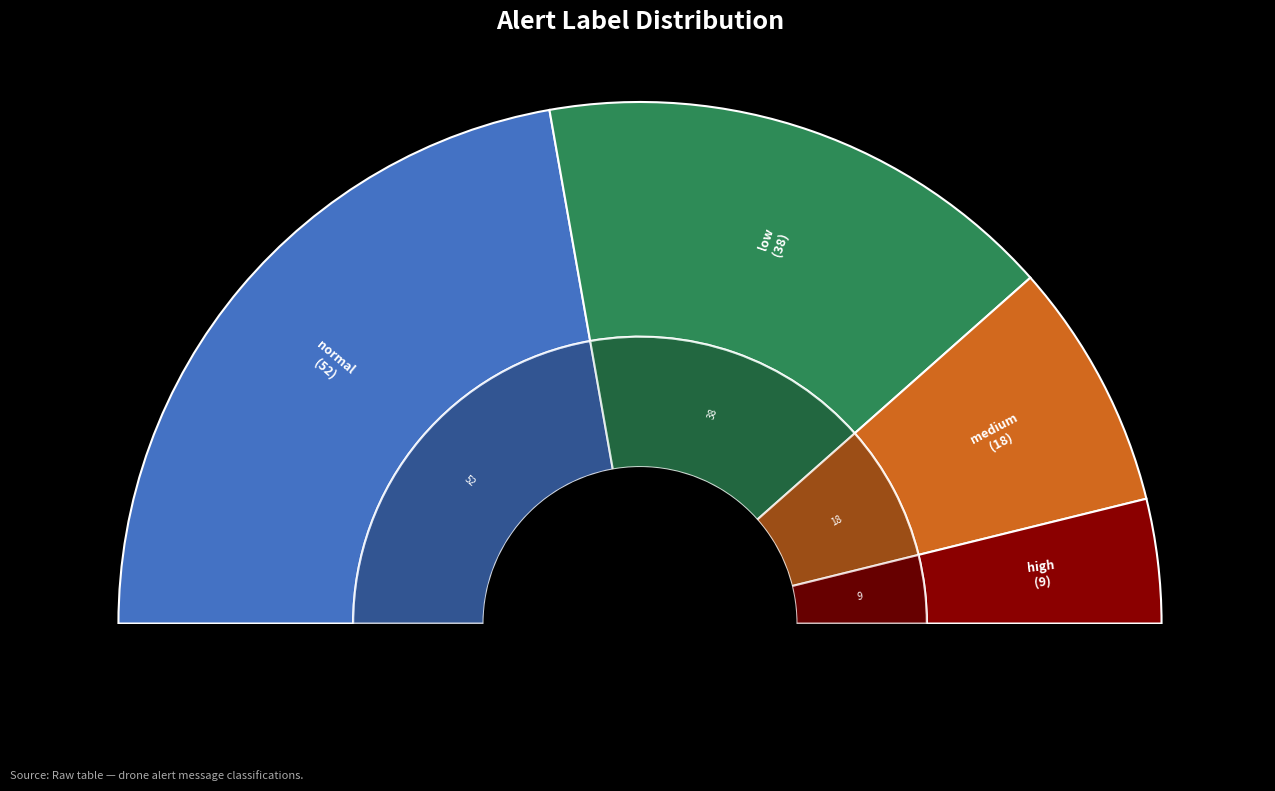

Is there a majority slice in this chart?

No